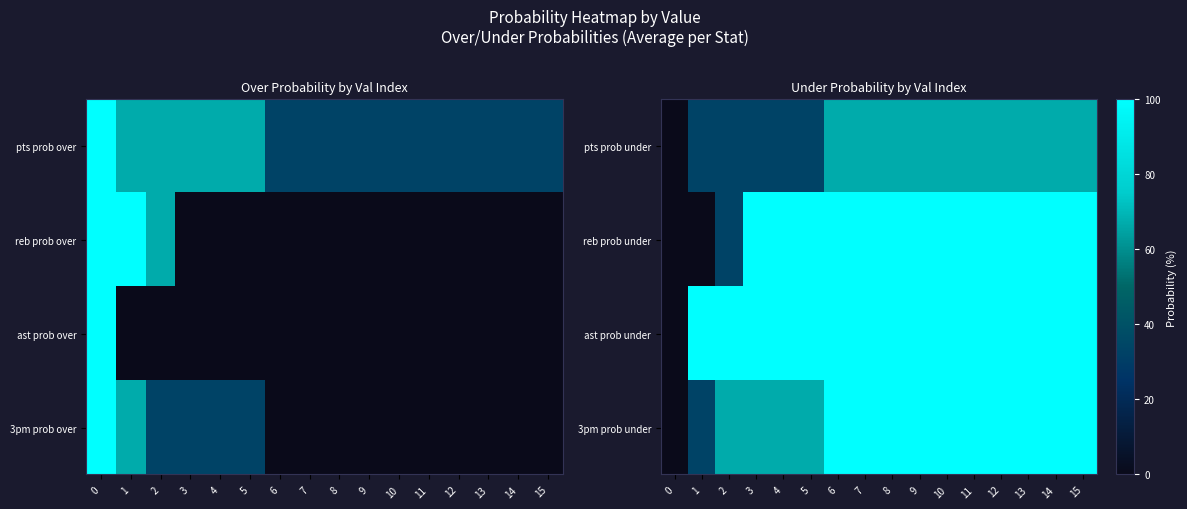

Reading right to left, extract all data points from this chart.

pts prob under: 15=67	14=67	13=67	12=67	11=67	10=67	9=67	8=67	7=67	6=67	5=33	4=33	3=33	2=33	1=33	0=0
reb prob under: 15=100	14=100	13=100	12=100	11=100	10=100	9=100	8=100	7=100	6=100	5=100	4=100	3=100	2=33	1=0	0=0
ast prob under: 15=100	14=100	13=100	12=100	11=100	10=100	9=100	8=100	7=100	6=100	5=100	4=100	3=100	2=100	1=100	0=0
3pm prob under: 15=100	14=100	13=100	12=100	11=100	10=100	9=100	8=100	7=100	6=100	5=67	4=67	3=67	2=67	1=33	0=0